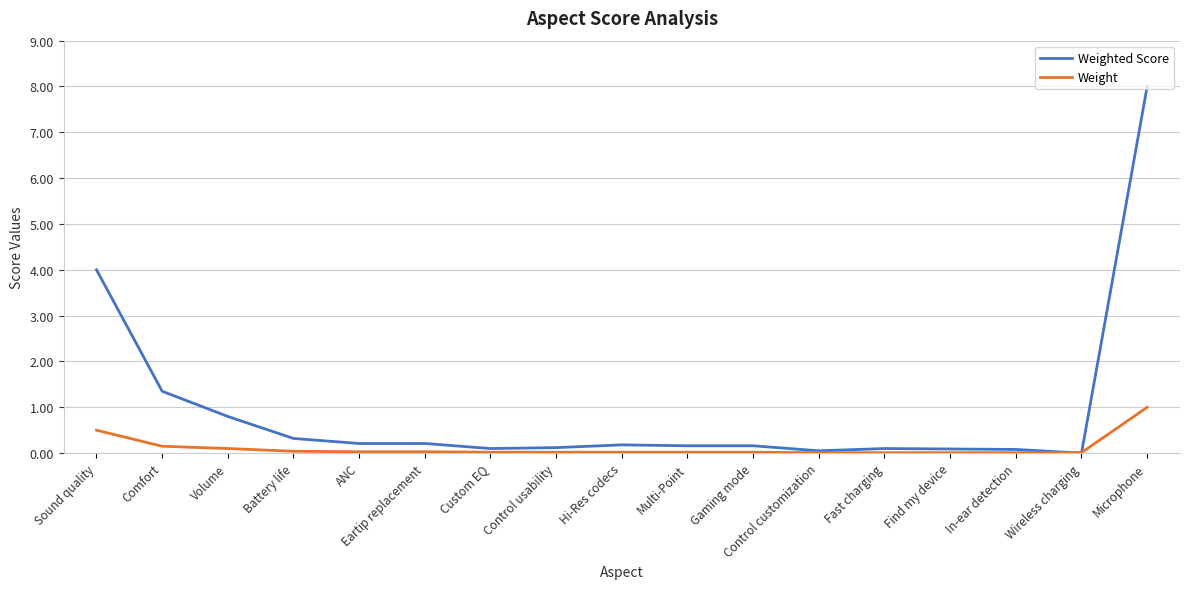

Is this an area chart (filled region under the line)?

No